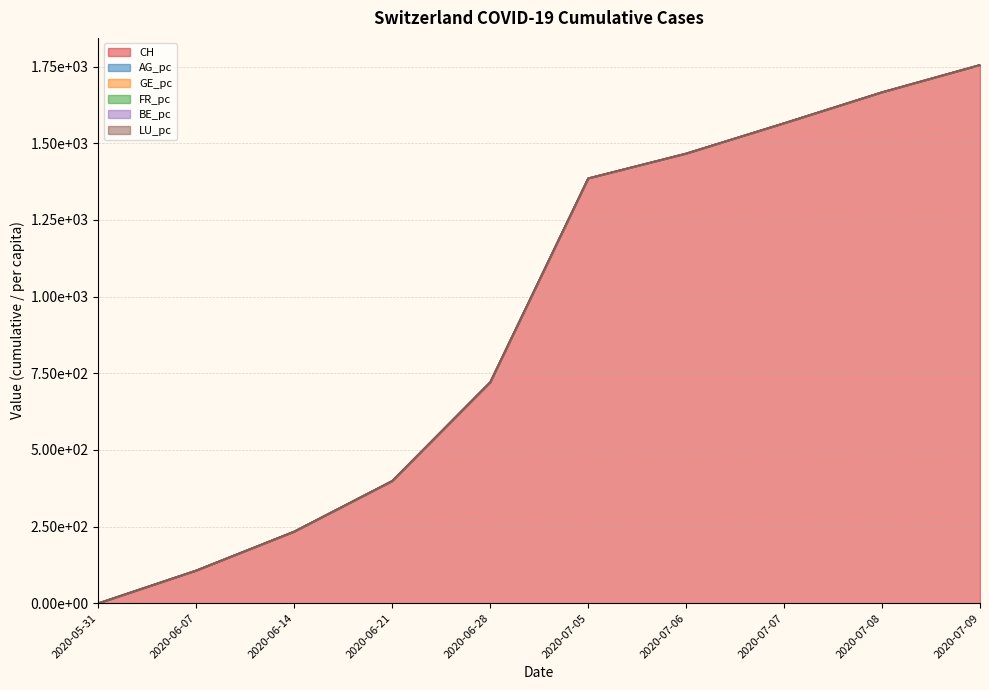

At 2020-06-14, list the series in order from largest to smallest.

LU_pc, GE_pc, FR_pc, BE_pc, AG_pc, CH